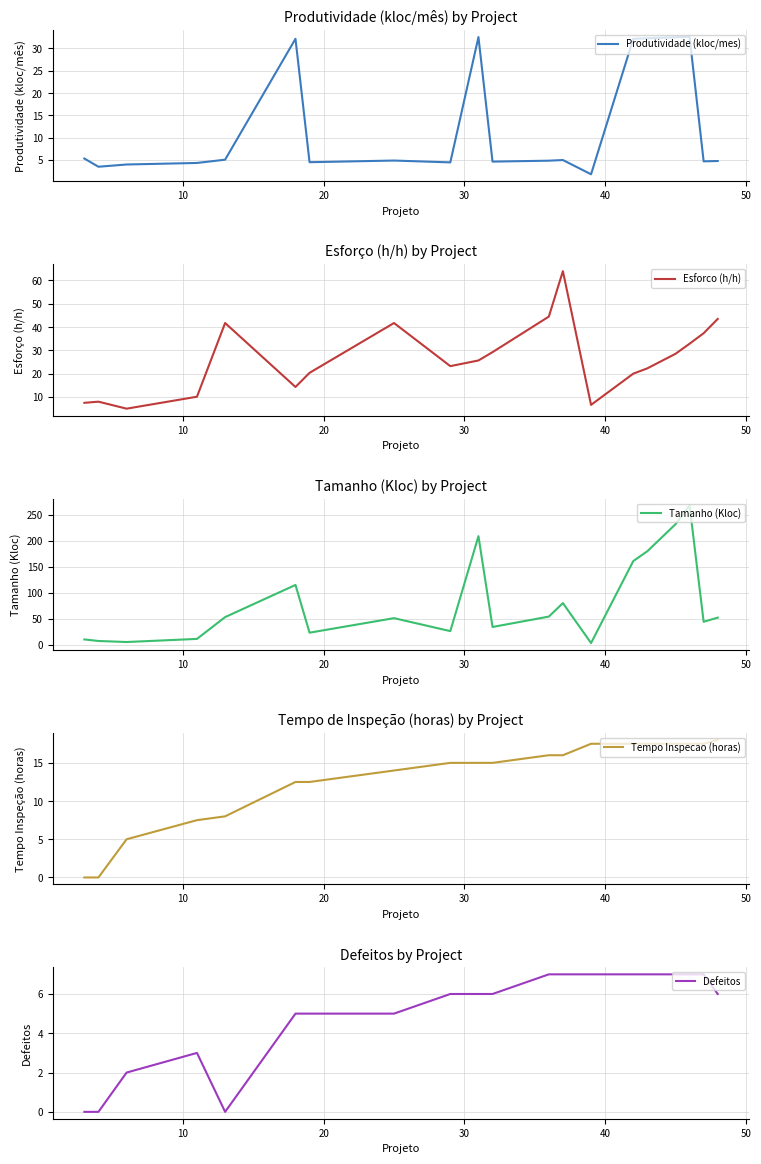

How many data points in Tempo Inspecao (horas) are above 15?

9